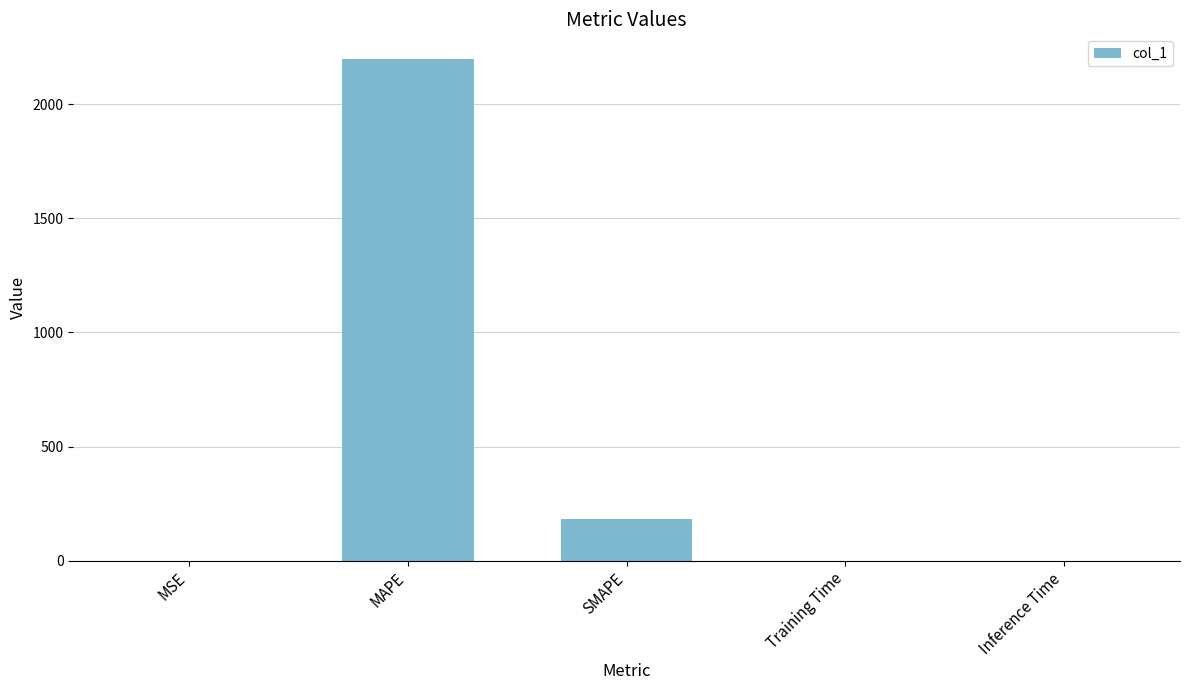

True or false: the data shows 295.8 at SMAPE.

False